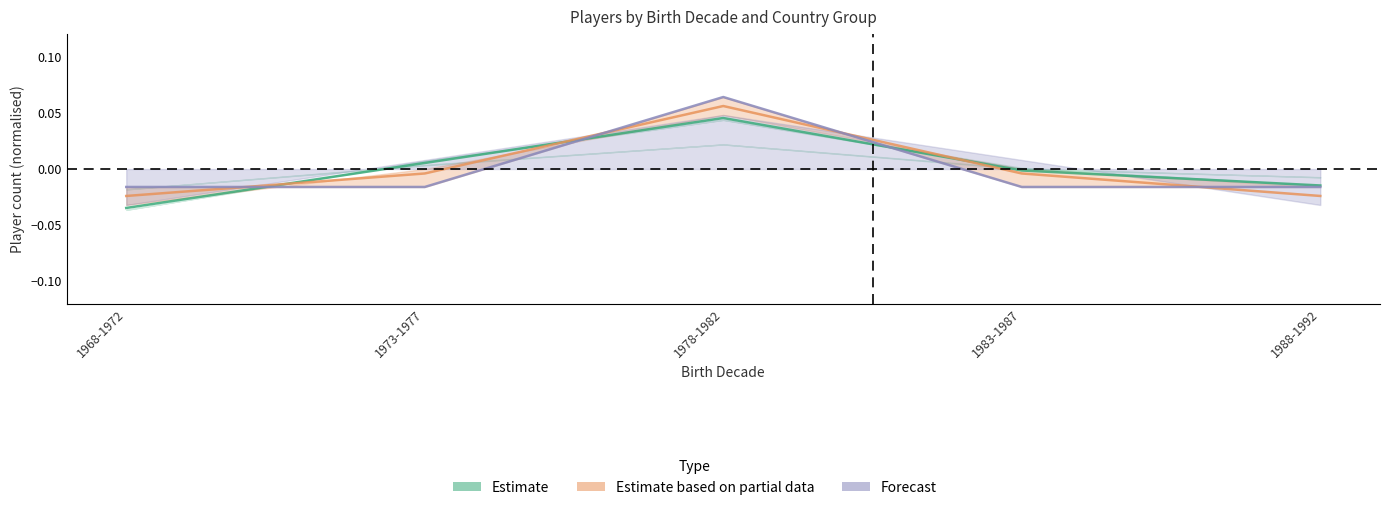

List the series in order of their overall mean, highest first.

Estimate, Forecast, Estimate based on partial data